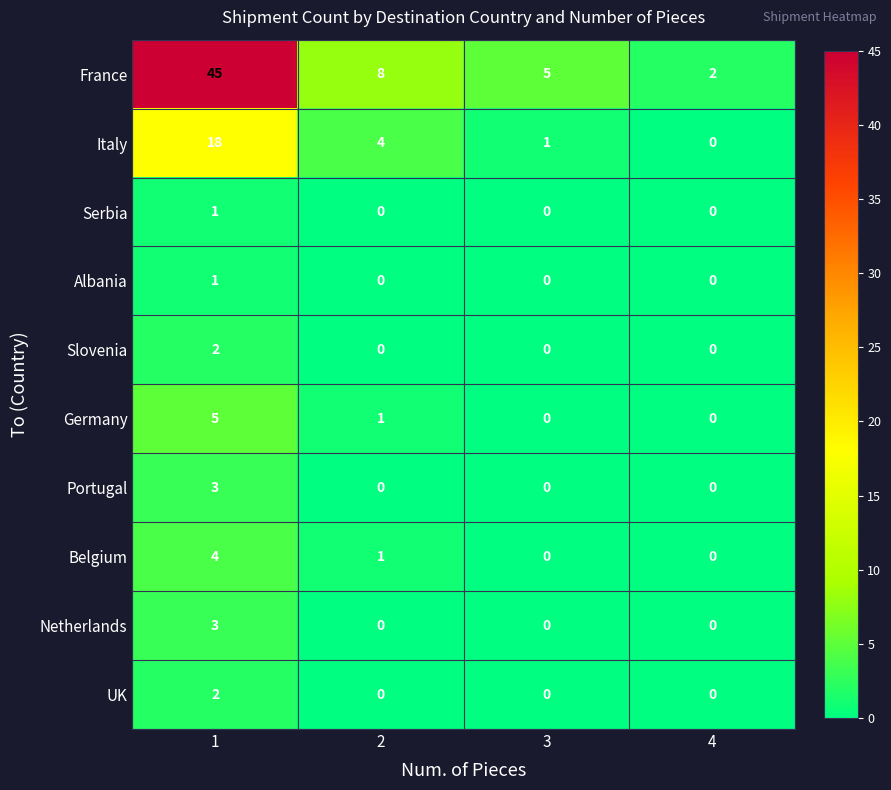

Which series has the largest total across all categories?

France